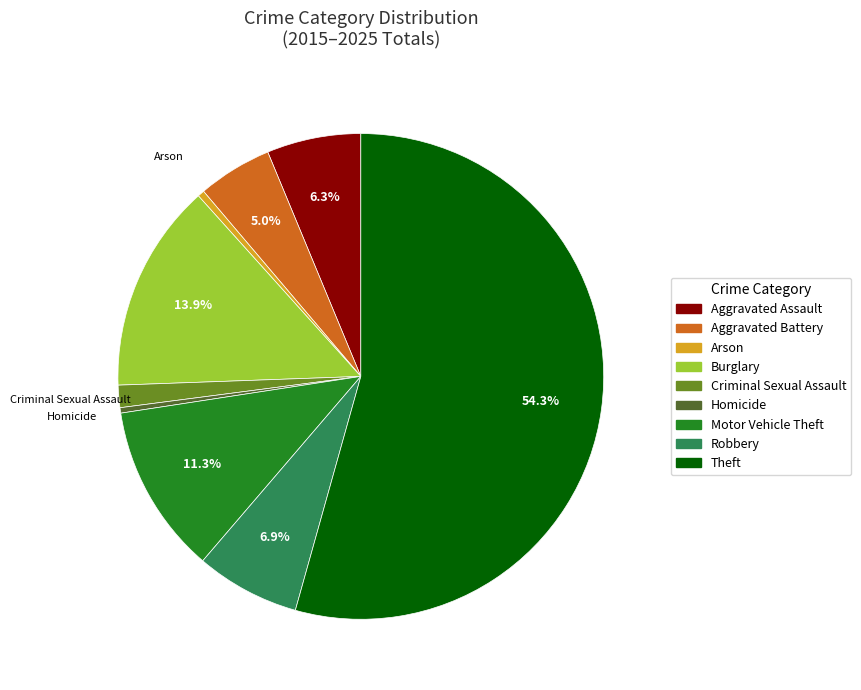

Which slice is the largest?

Theft